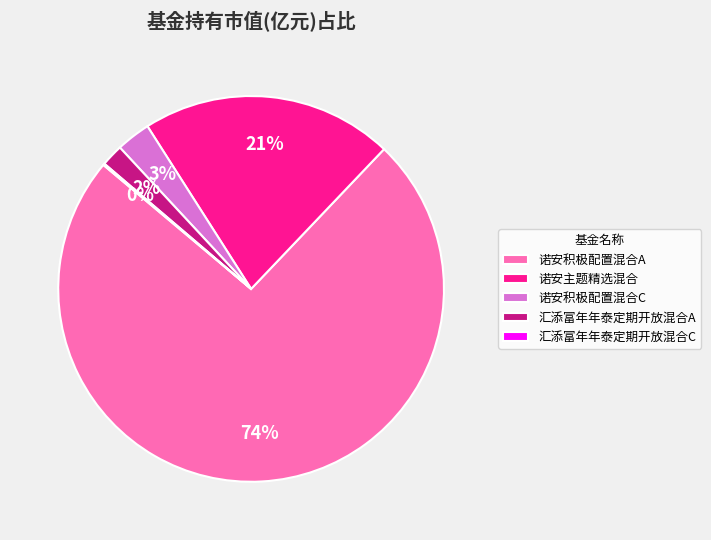

Combined, do 汇添富年年泰定期开放混合A and 诺安积极配置混合C account for over 50%?

No